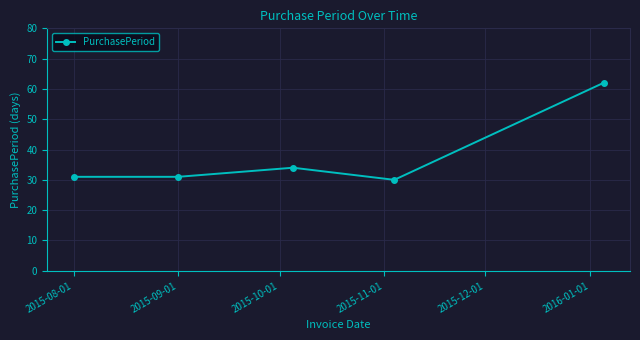

How many data points does each series have?

5